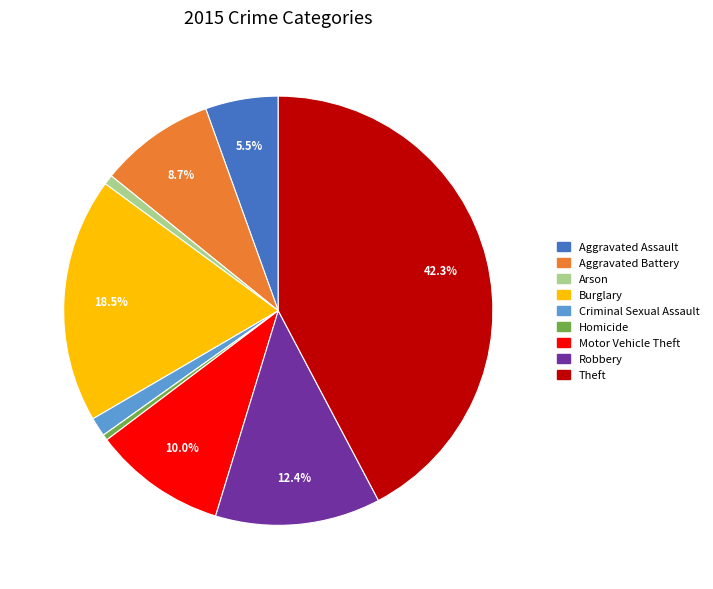

Is it true that Robbery is 2% of the pie?

False